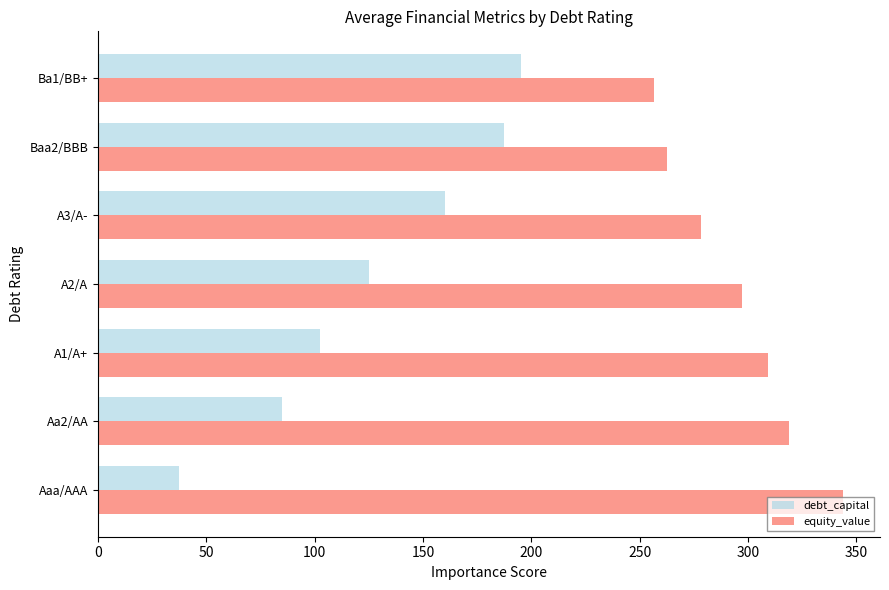

What is the total value across all series at Aaa/AAA?

381.2